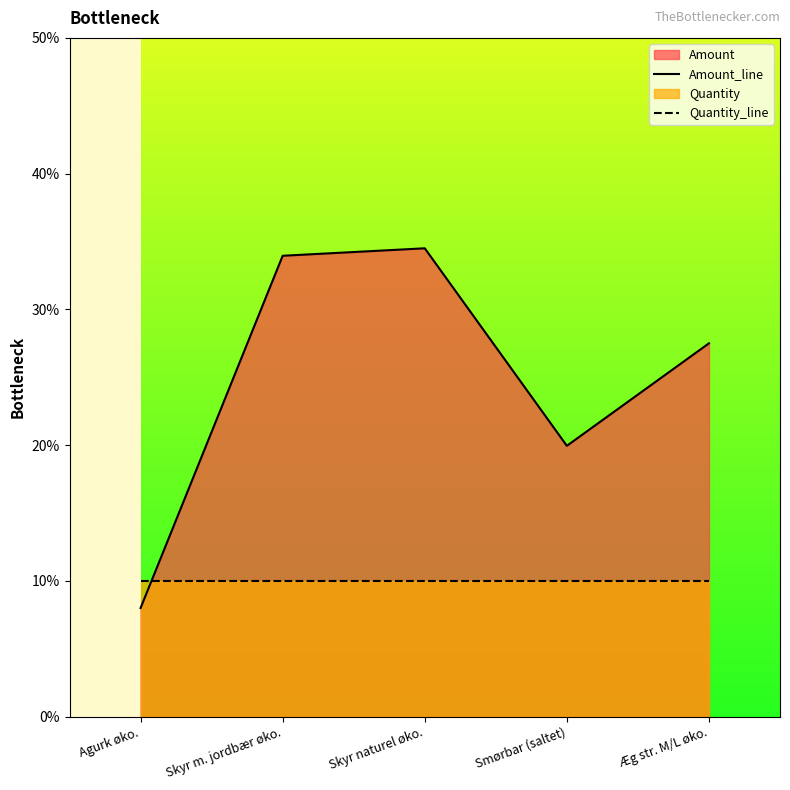

Does the chart display data point markers on the line(s)?

No